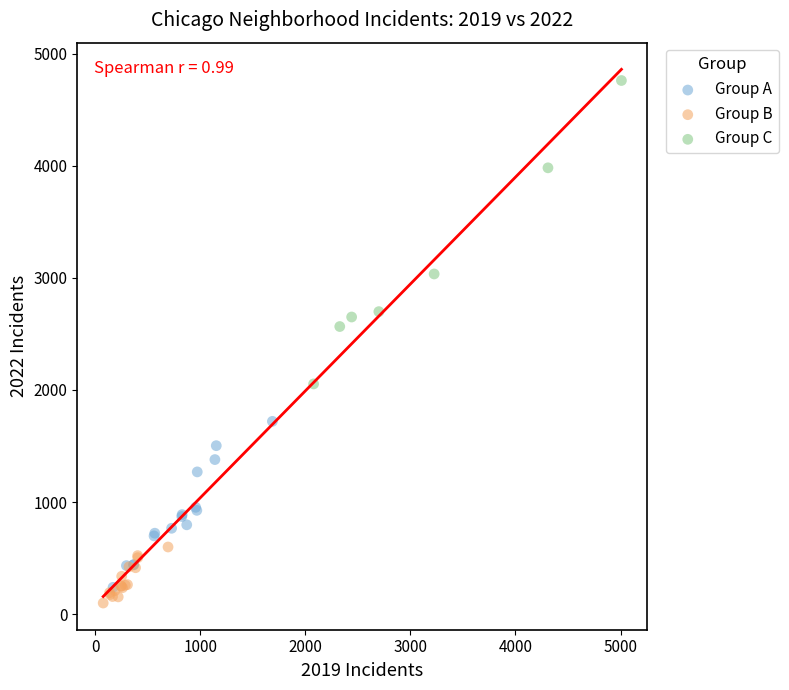

Which series contains the highest Y value?

Group C